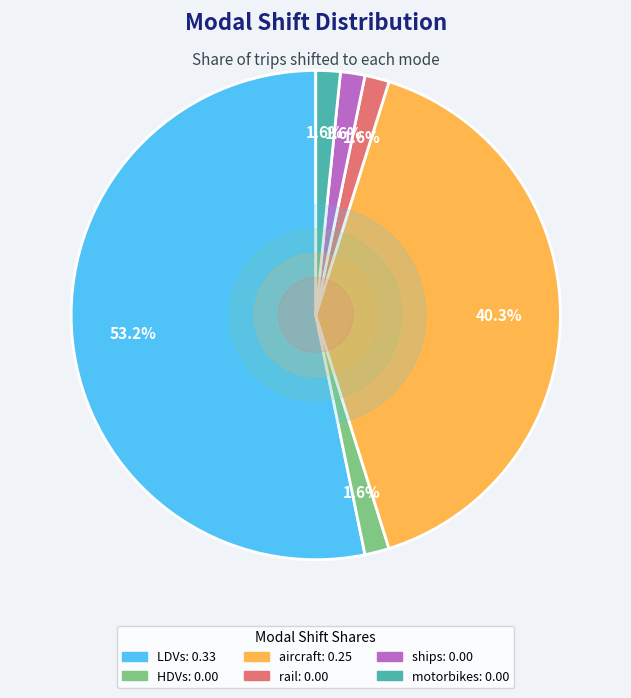

Is it true that aircraft is 34% of the pie?

False